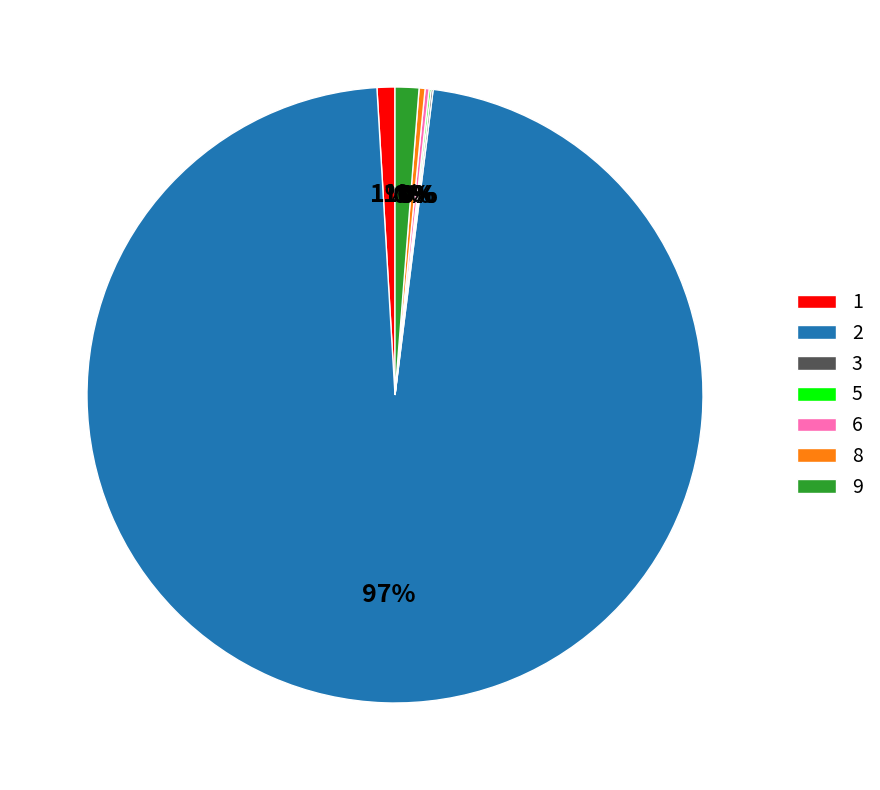

What is the majority slice?

2